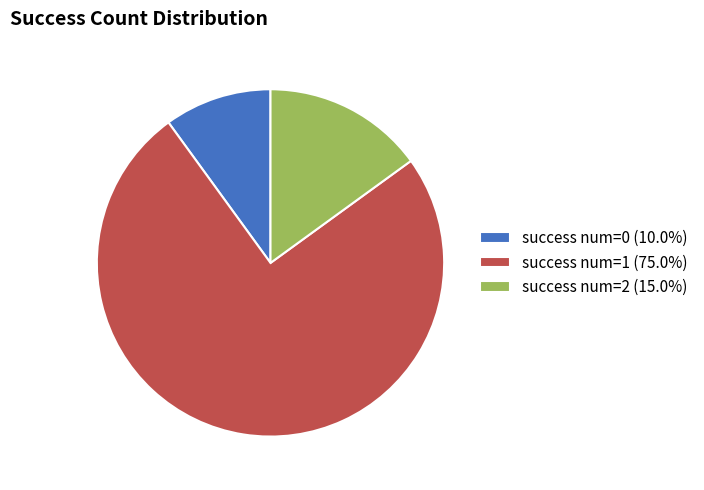

Is success num=2 (15.0%) the majority of the pie?

No